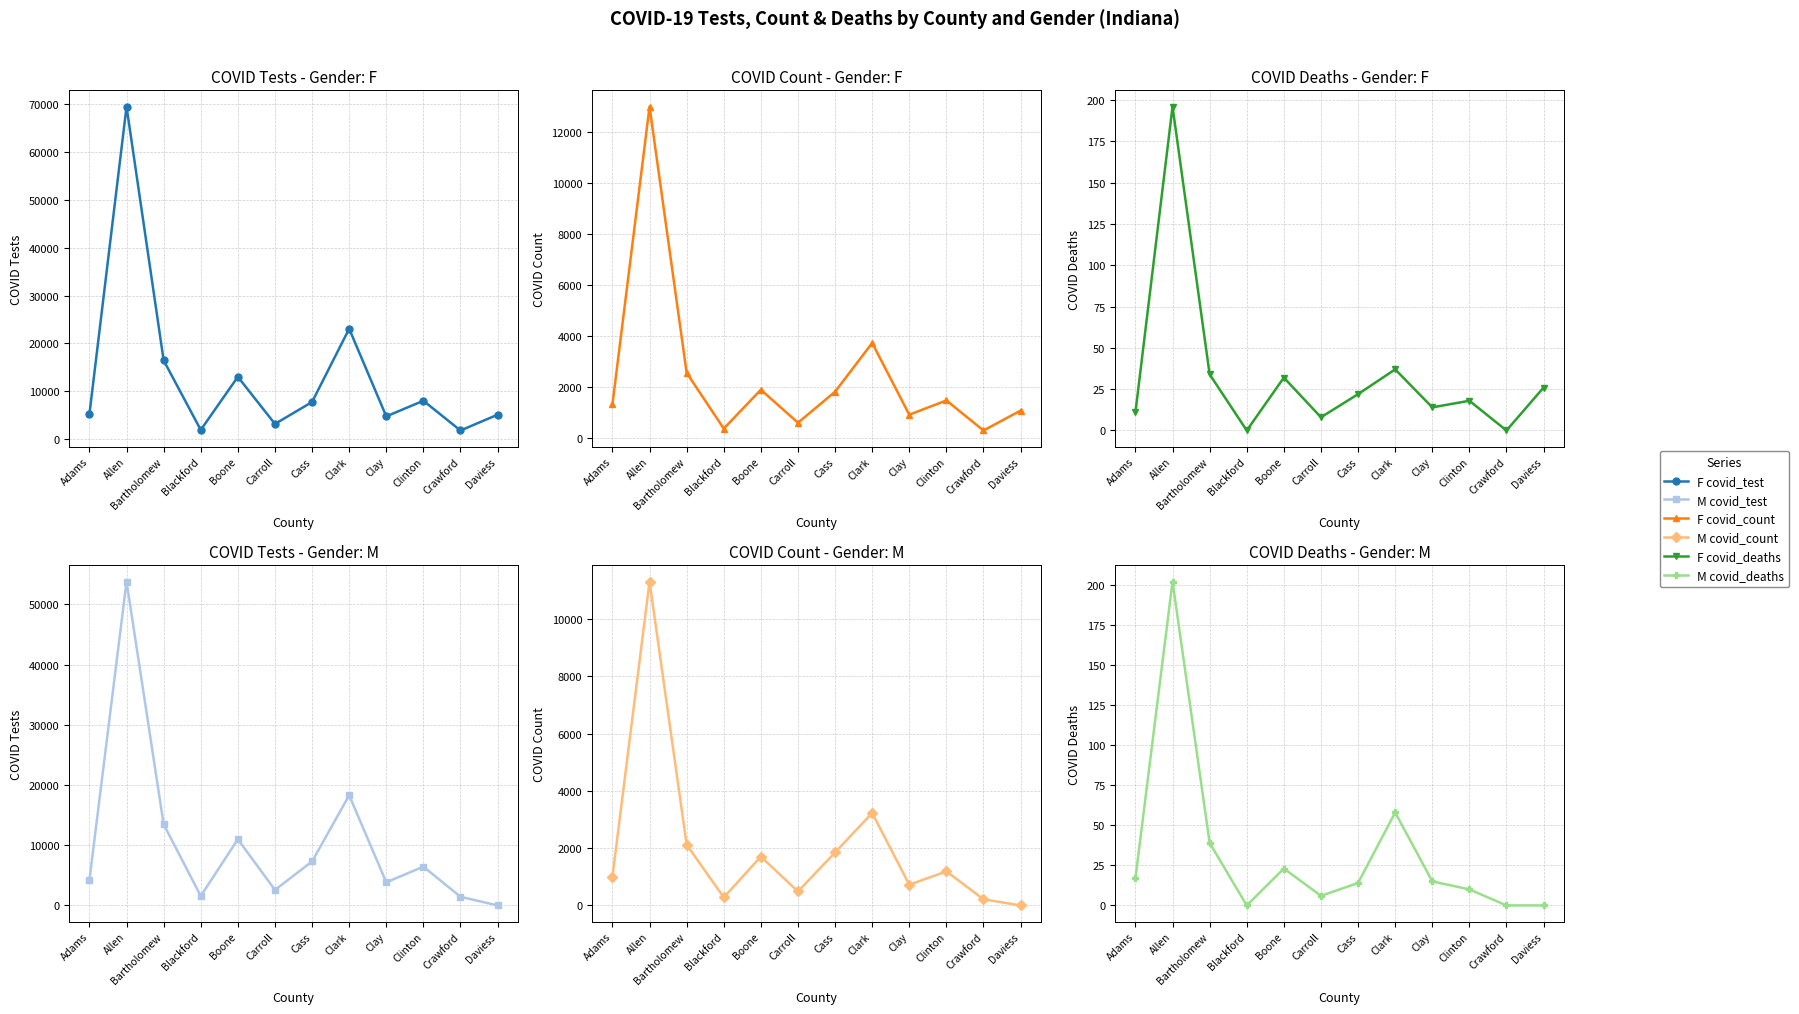

In M covid_count, how many points are higher than both neighbors (excluding endpoints)?

4